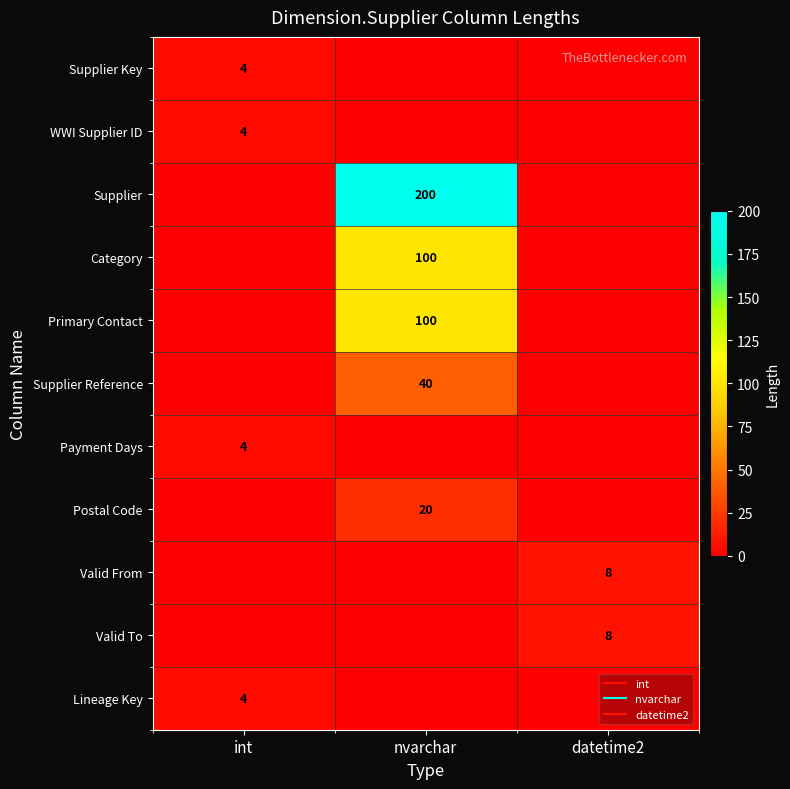

How many data points does each series have?

3